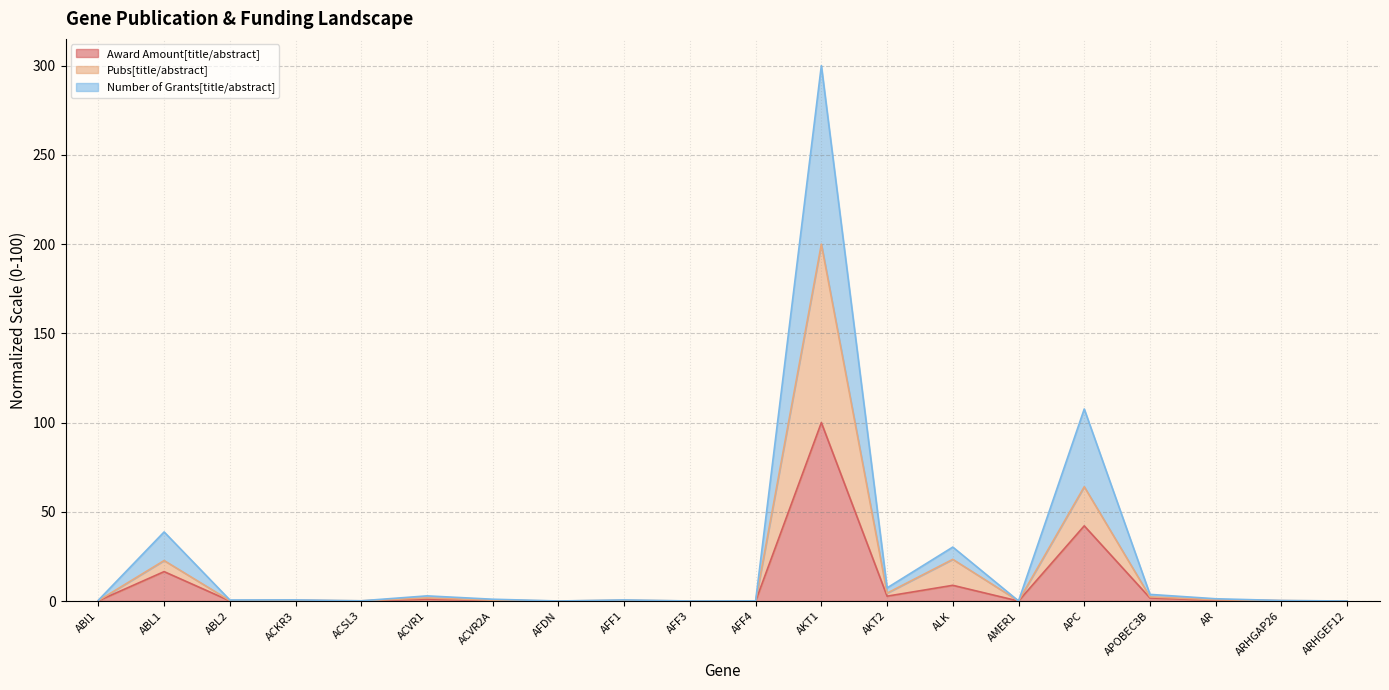

Reading left to right, transcribe all the data shown in this chart.

Award Amount[title/abstract]: ABI1=0.2	ABL1=16.5	ABL2=0.1	ACKR3=0.3	ACSL3=0.0	ACVR1=1.1	ACVR2A=0.3	AFDN=0.0	AFF1=0.2	AFF3=0.0	AFF4=0.0	AKT1=100.0	AKT2=2.7	ALK=8.8	AMER1=0.0	APC=42.1	APOBEC3B=1.7	AR=0.5	ARHGAP26=0.2	ARHGEF12=0.0
Pubs[title/abstract]: ABI1=0.3	ABL1=22.7	ABL2=0.3	ACKR3=0.4	ACSL3=0.1	ACVR1=1.8	ACVR2A=0.5	AFDN=0.0	AFF1=0.4	AFF3=0.0	AFF4=0.0	AKT1=200.0	AKT2=4.4	ALK=23.4	AMER1=0.1	APC=64.1	APOBEC3B=2.3	AR=0.8	ARHGAP26=0.2	ARHGEF12=0.0
Number of Grants[title/abstract]: ABI1=0.5	ABL1=38.7	ABL2=0.6	ACKR3=0.6	ACSL3=0.1	ACVR1=2.9	ACVR2A=1.0	AFDN=0.0	AFF1=0.6	AFF3=0.0	AFF4=0.1	AKT1=300.0	AKT2=7.4	ALK=30.2	AMER1=0.1	APC=107.6	APOBEC3B=3.7	AR=1.3	ARHGAP26=0.3	ARHGEF12=0.0